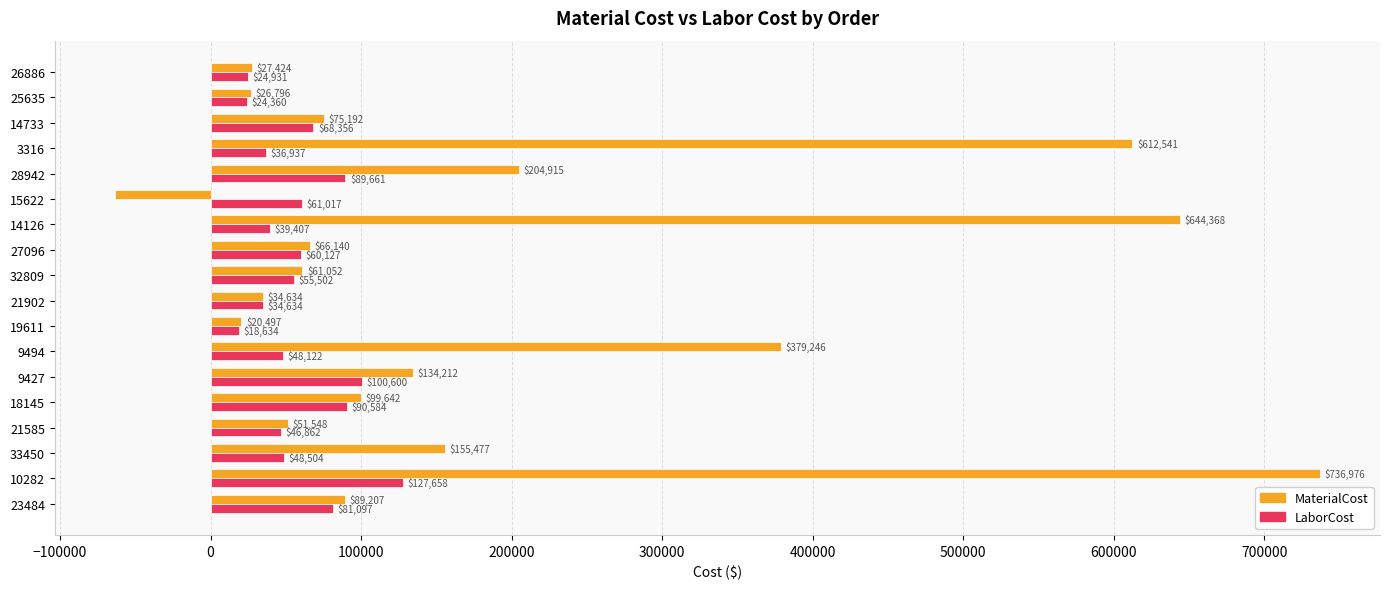

Which series has the widest spread of values?

MaterialCost